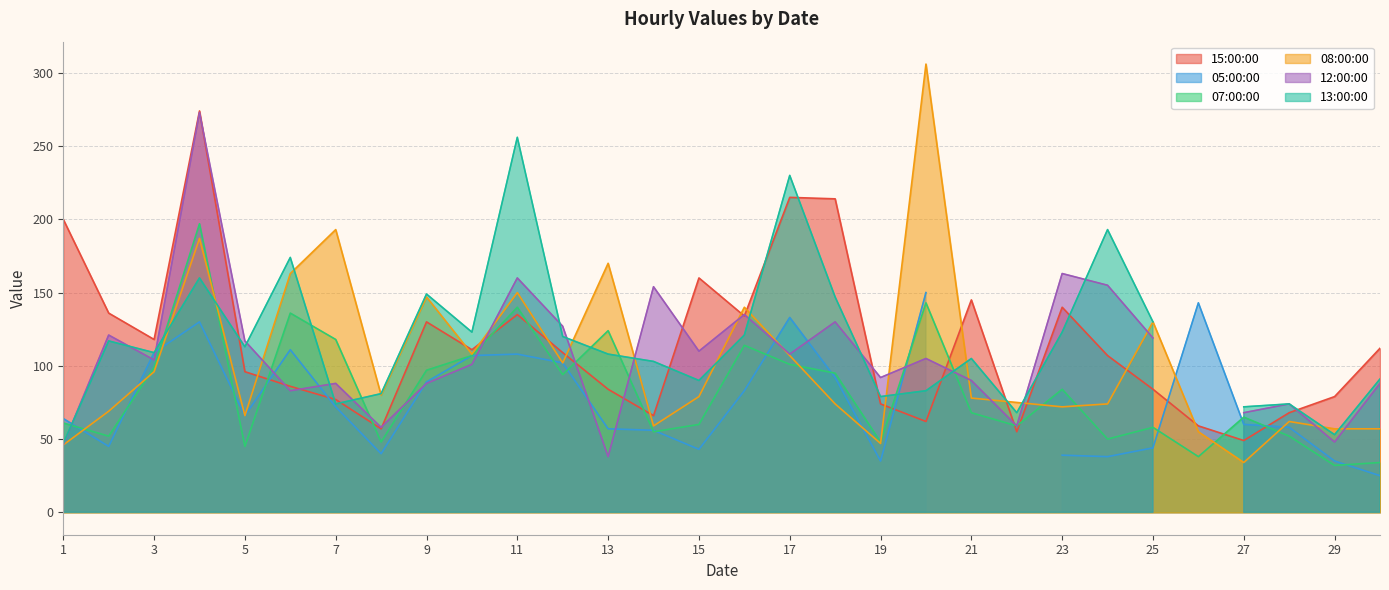

True or false: 08:00:00 and 07:00:00 cross at least once.

True